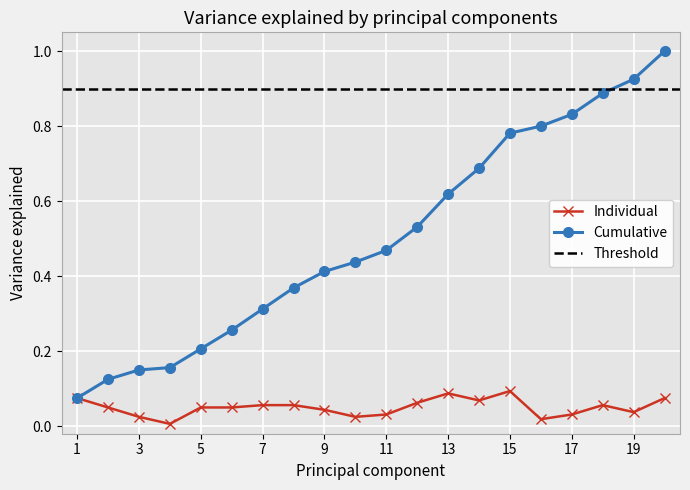

How many interior local peaks (higher than both neighbors) does the data have?

3